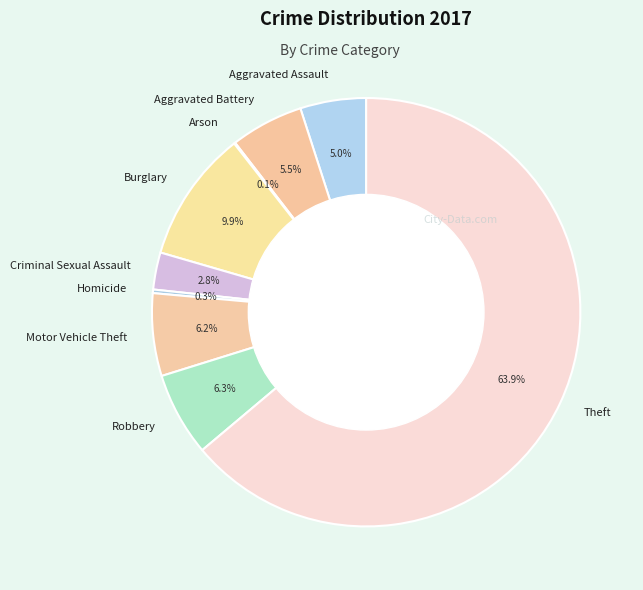

Which slice is the largest?

Theft